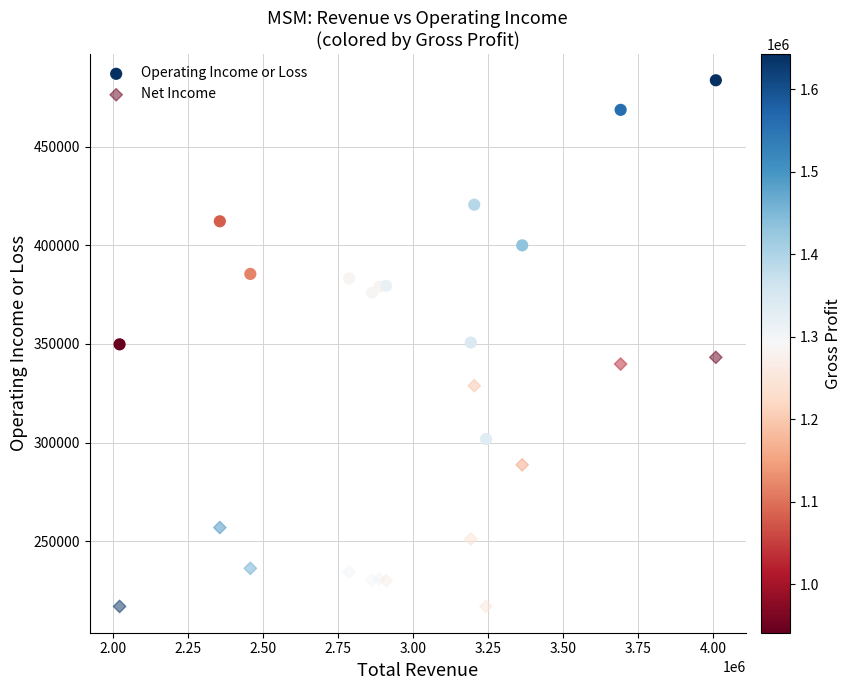

Which series has the widest spread of Y values?

Operating Income or Loss